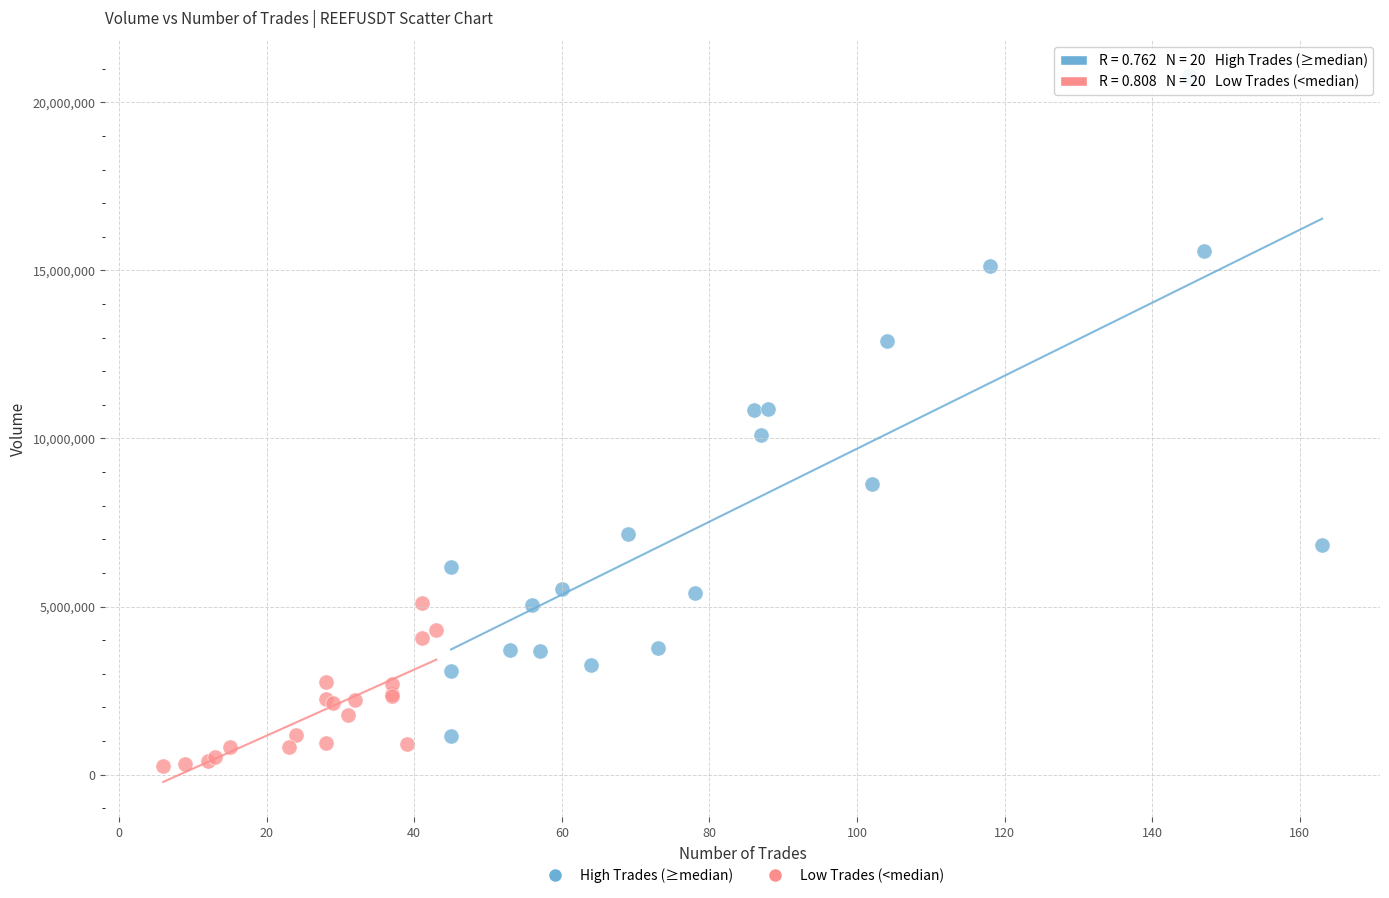

Which series reaches the maximum Y coordinate?

High Trades (≥median)